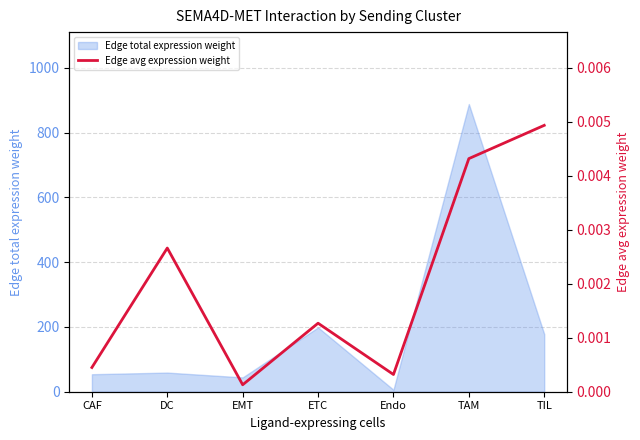

The chart shows a value of 0.0 at TAM. True or false?

True